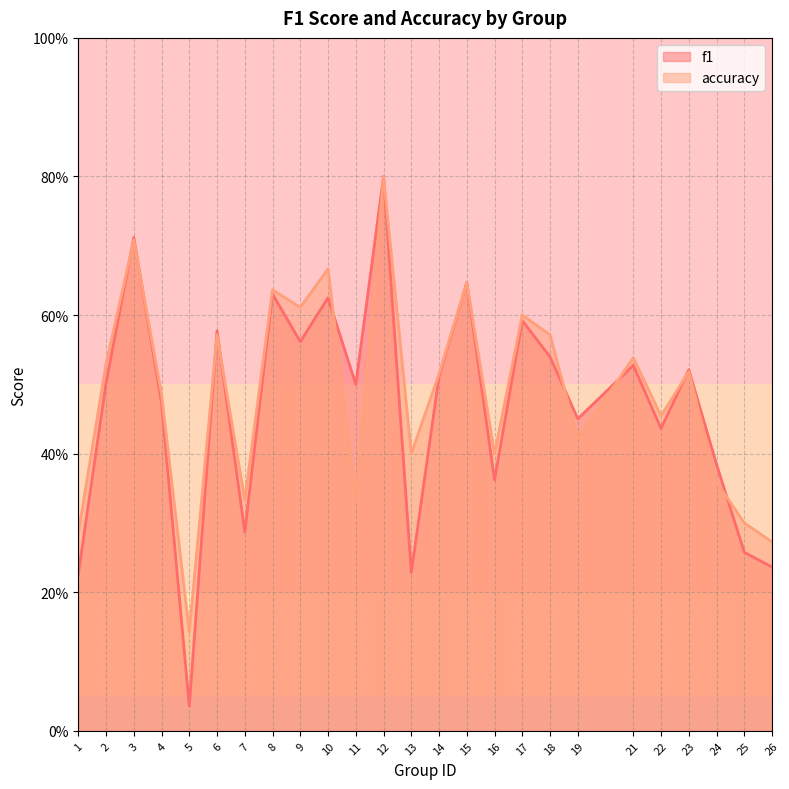

What is the total value across all series at 25?

0.6